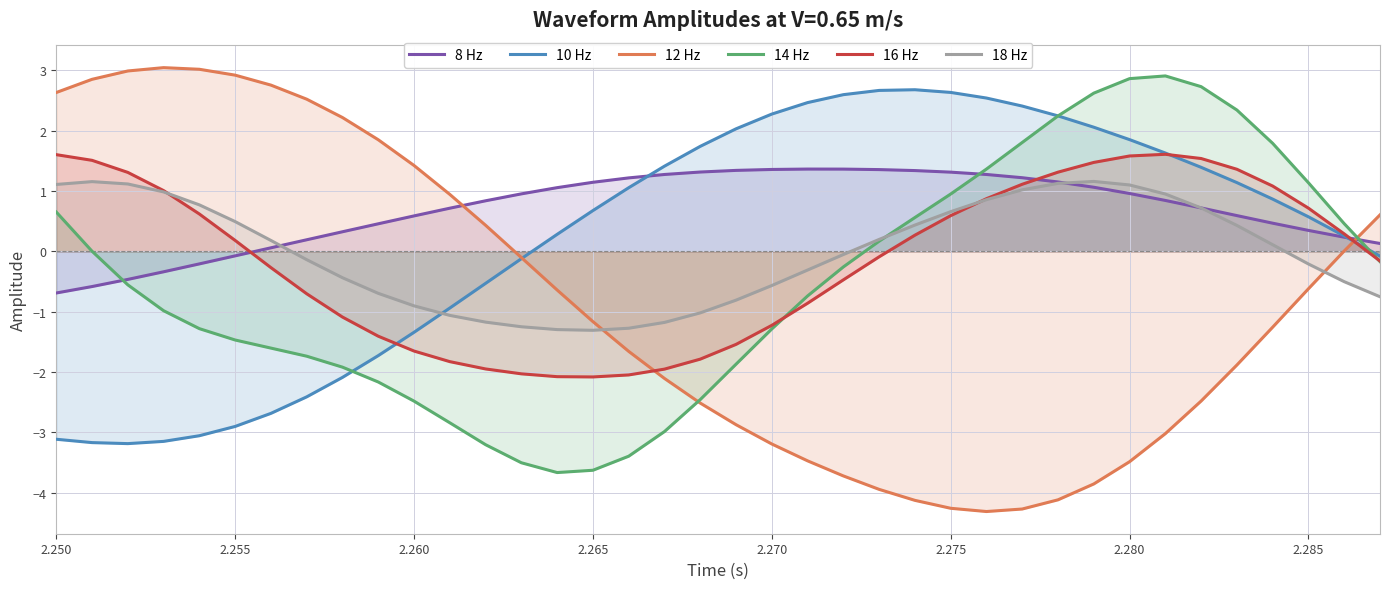

List the series in order of their peak value, lowest first.

18 Hz, 8 Hz, 16 Hz, 10 Hz, 14 Hz, 12 Hz